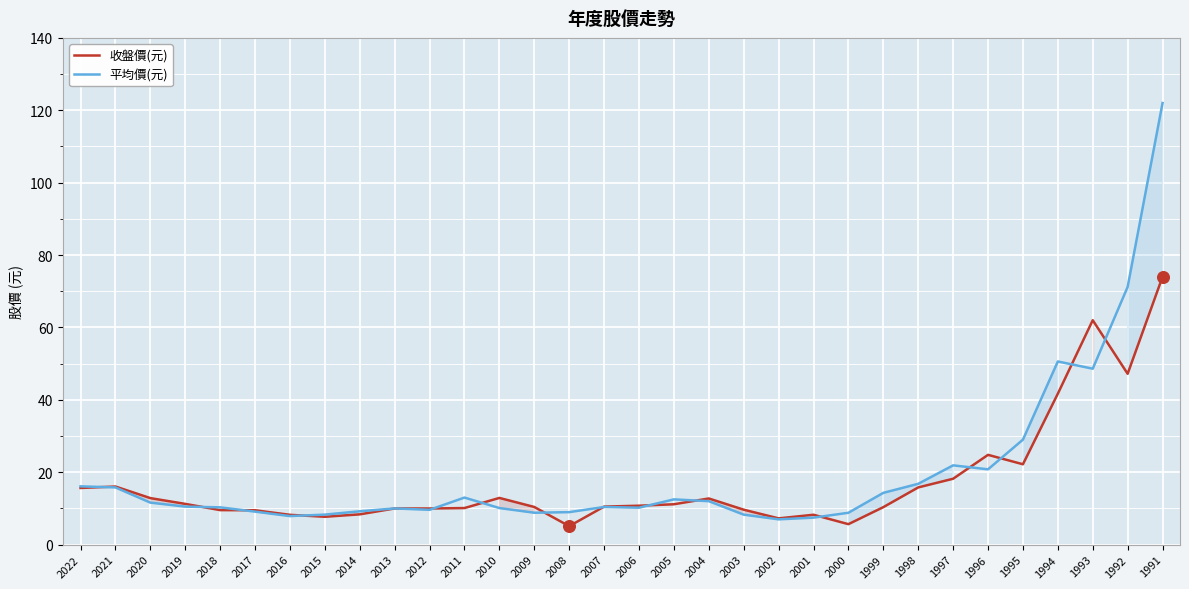

At which category is the sum across all series the highest?

1991